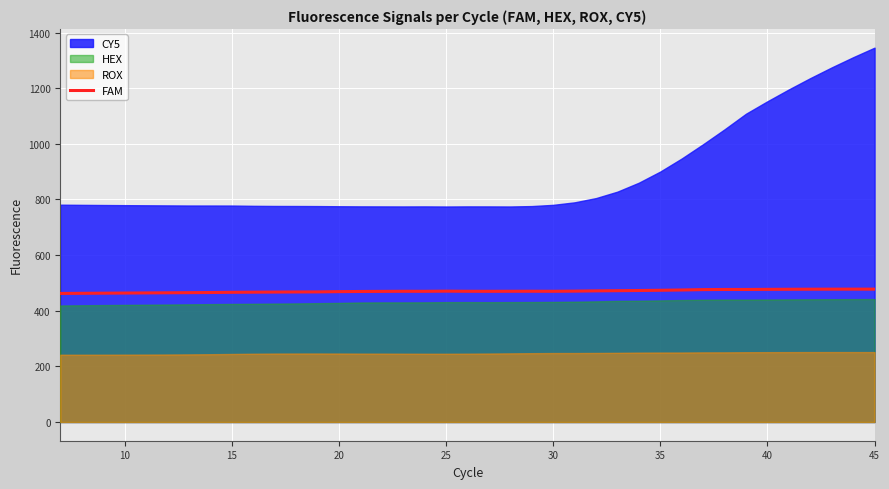

How many lines are shown in the chart?

1